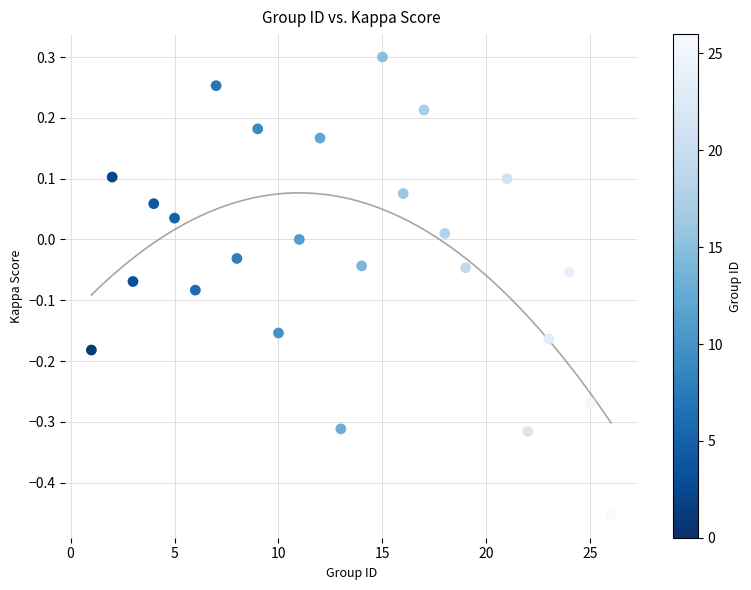

What is the range of X values (max minus min)?

25.0